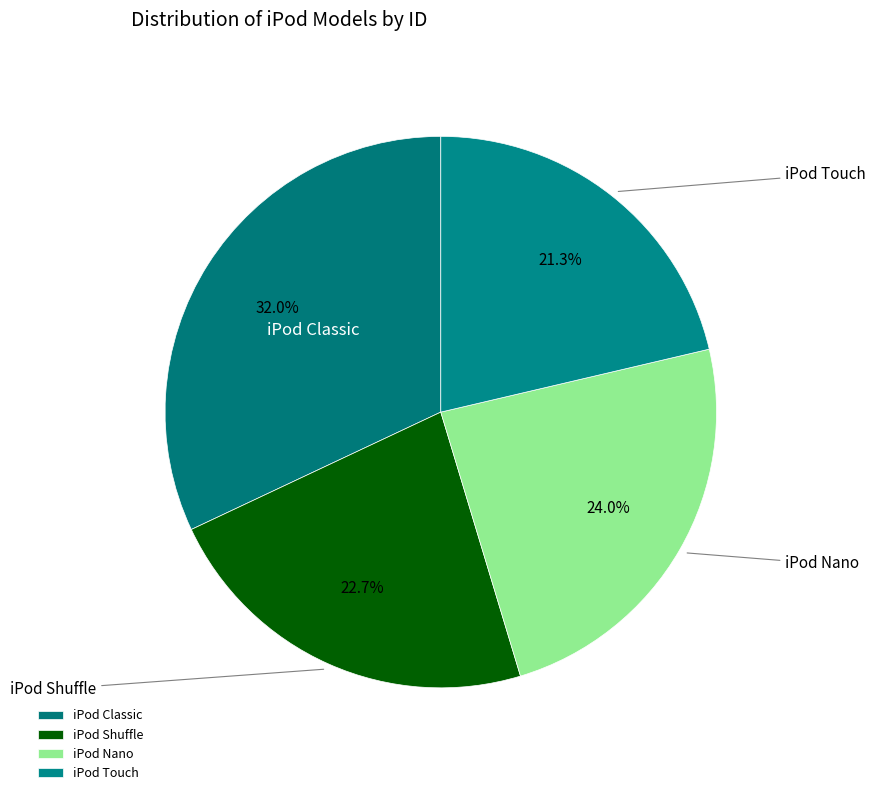

Which category has the biggest portion of the pie?

iPod Classic